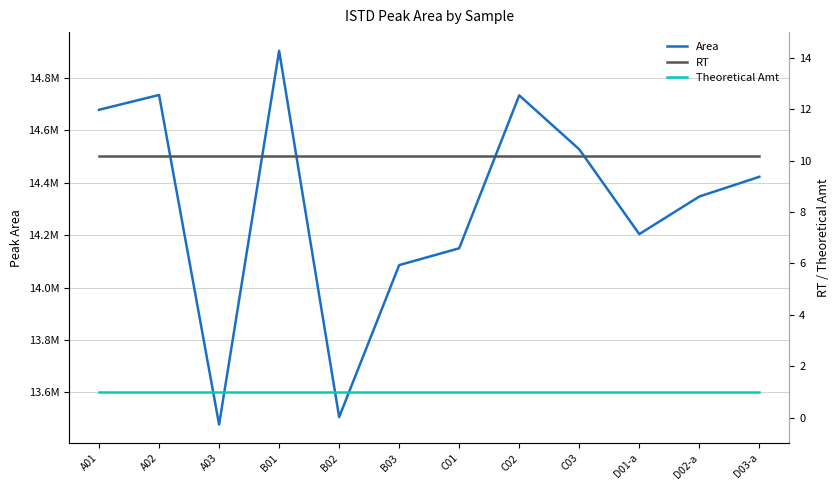

Reading left to right, transcribe all the data shown in this chart.

Area: A01=14677818.0	A02=14734337.0	A03=13477824.0	B01=14902745.0	B02=13506226.0	B03=14085656.0	C01=14149879.0	C02=14732742.0	C03=14527146.0	D01-a=14203891.0	D02-a=14347121.0	D03-a=14422360.0
RT: A01=10.2	A02=10.2	A03=10.2	B01=10.2	B02=10.2	B03=10.2	C01=10.2	C02=10.2	C03=10.2	D01-a=10.2	D02-a=10.2	D03-a=10.2
Theoretical Amt: A01=1.0	A02=1.0	A03=1.0	B01=1.0	B02=1.0	B03=1.0	C01=1.0	C02=1.0	C03=1.0	D01-a=1.0	D02-a=1.0	D03-a=1.0